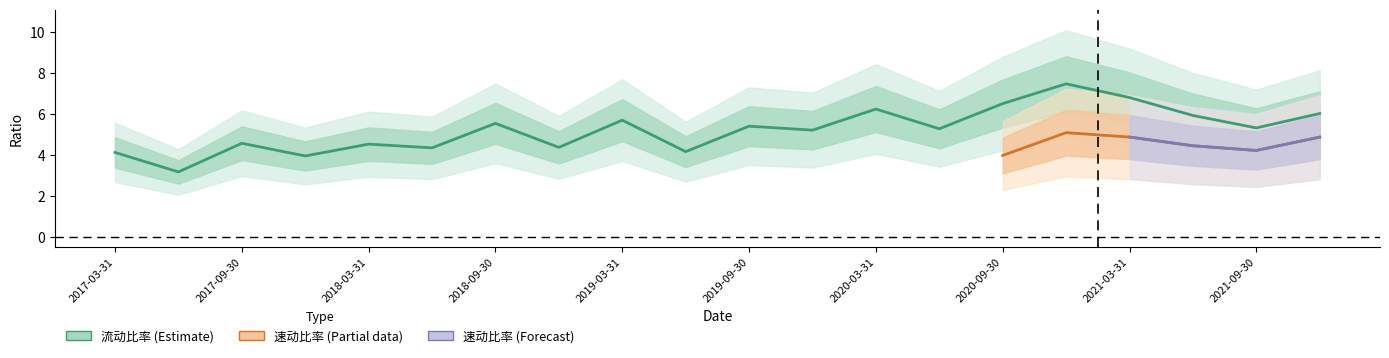

The value of 流动比率 at 2017-03-31 is 4.1. True or false?

True